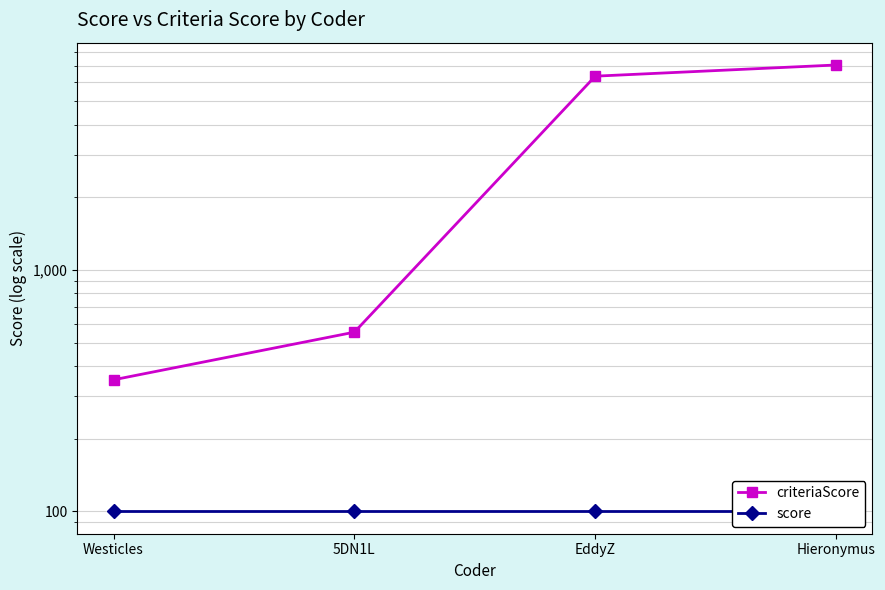

True or false: score has more than 0 points higher than both neighbors.

False